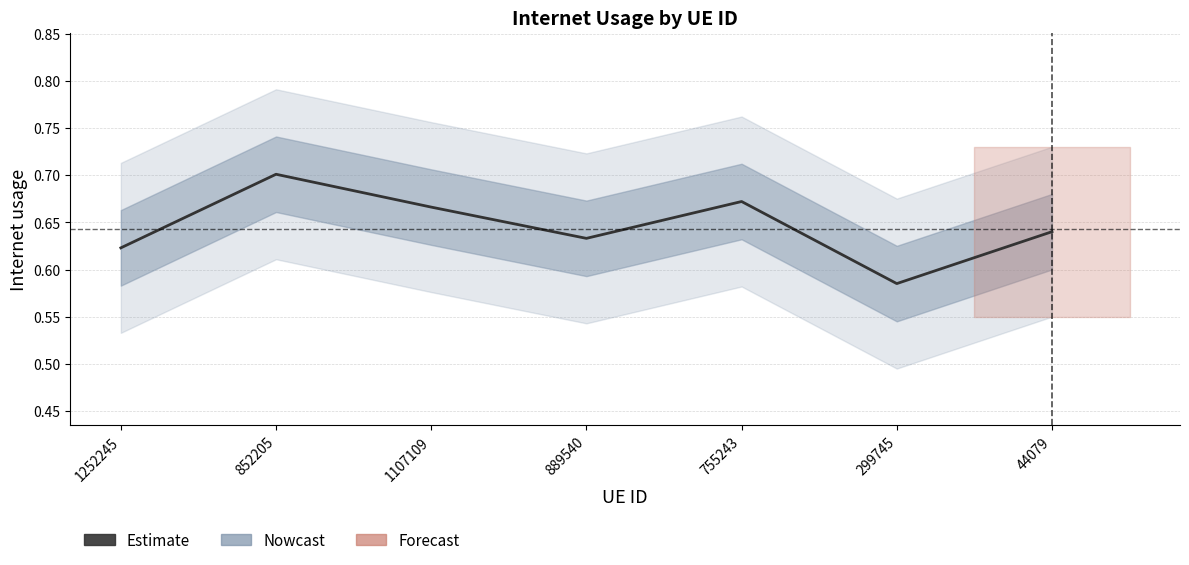

What is the label of the 5th point from the right?

1107109